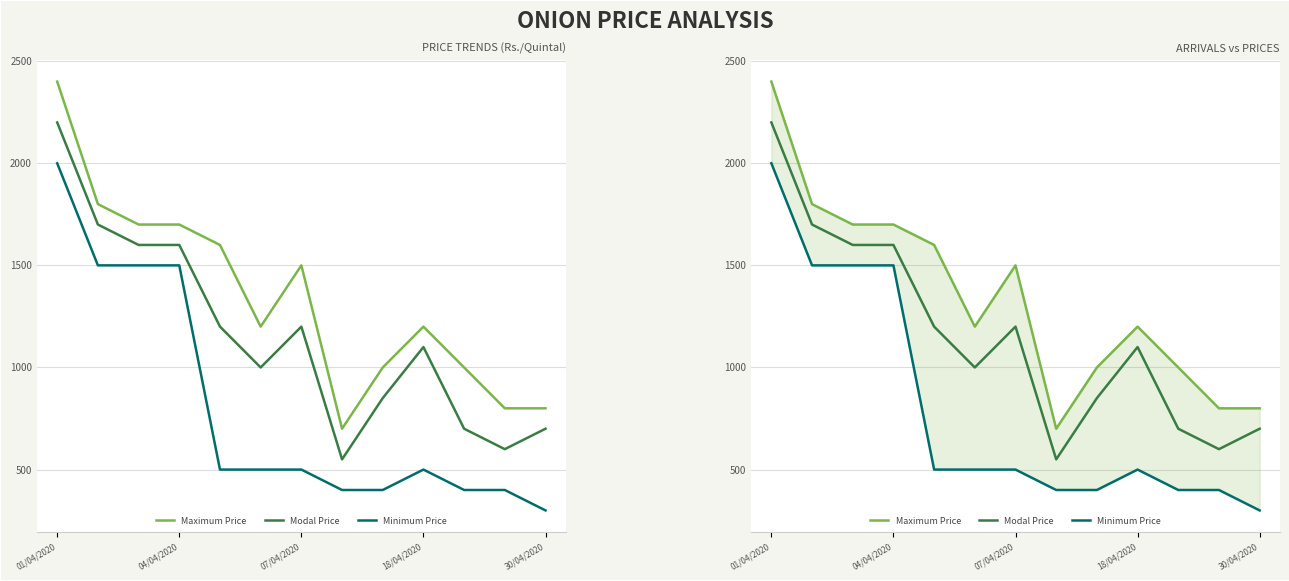

How many interior local valleys does the Modal Price series have?

3